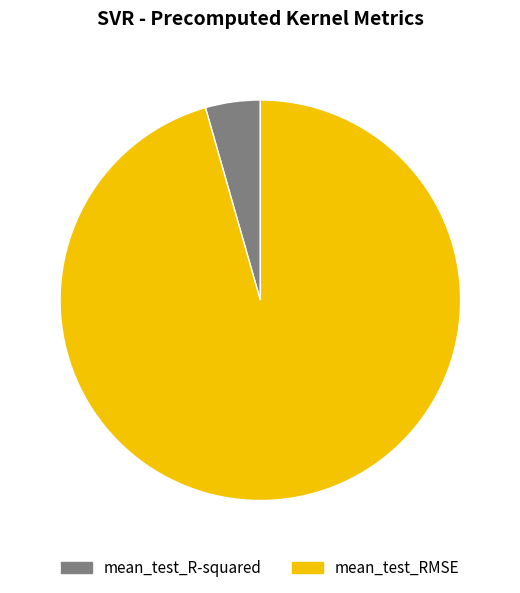

The mean_test_RMSE slice represents 96% of the pie. True or false?

True